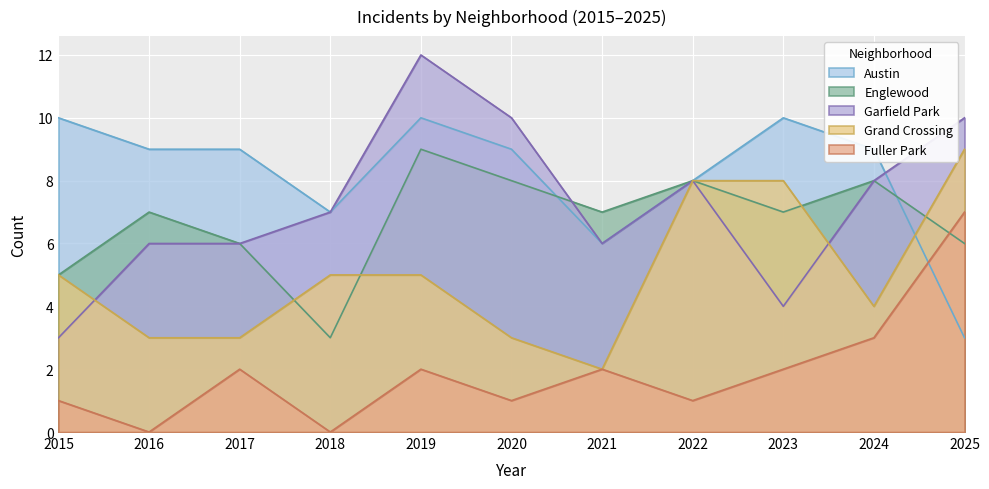

How many Garfield Park values are between 6 and 10?

8